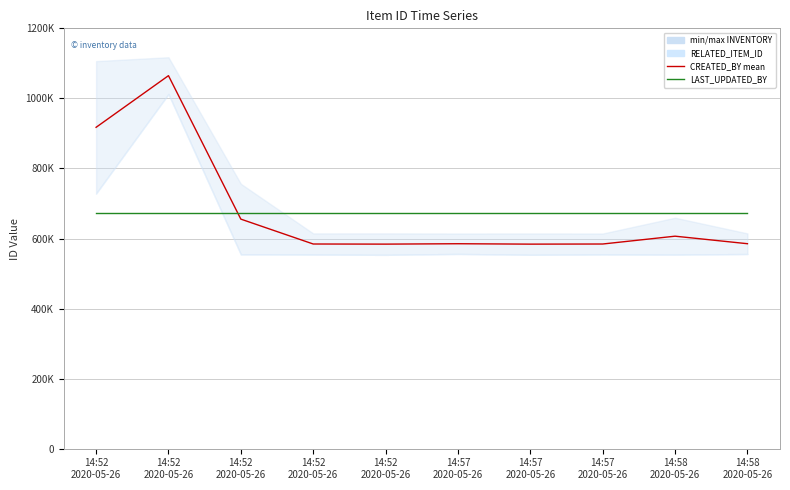

Which category has the lowest value across all series?

14:57
2020-05-26